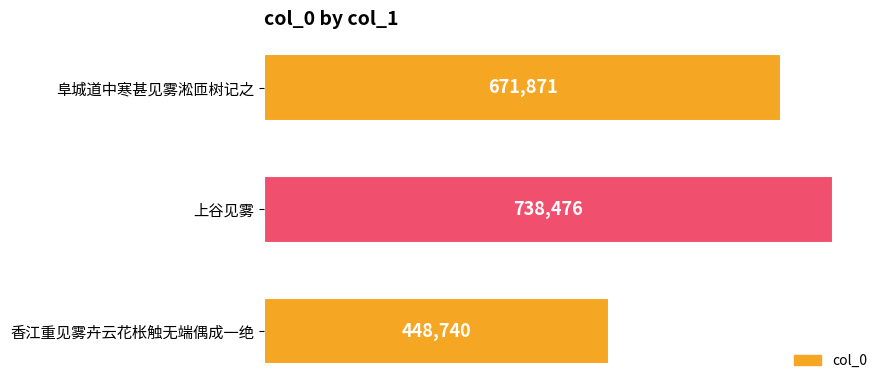

How many distinct data groups are displayed?

1